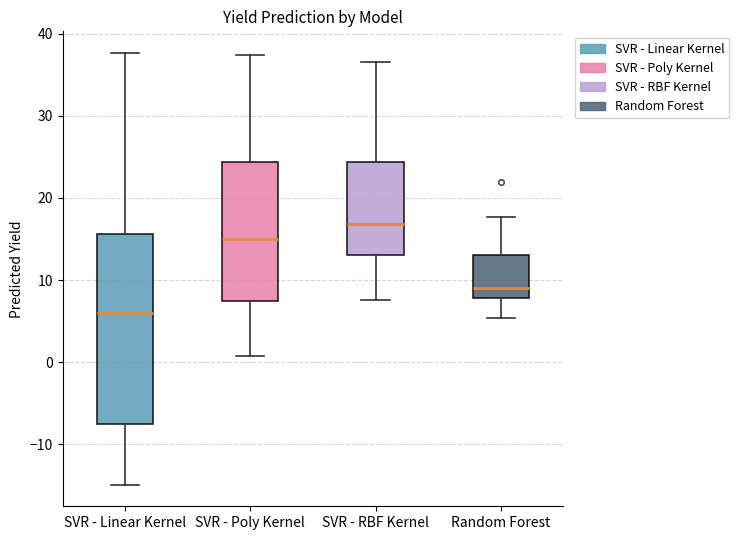

Reading left to right, transcribe this box plot: for each box, give where its median line is, the range the box spans, and where its two whiskers end, as read against the y-axis. The values are not printed on the chart, so give them approximately, as read against the axis.

SVR - Linear Kernel: median 6, box -8 to 16, whiskers -15 to 38
SVR - Poly Kernel: median 15, box 7 to 24, whiskers 1 to 37
SVR - RBF Kernel: median 17, box 13 to 24, whiskers 8 to 37
Random Forest: median 9, box 8 to 13, whiskers 5 to 18